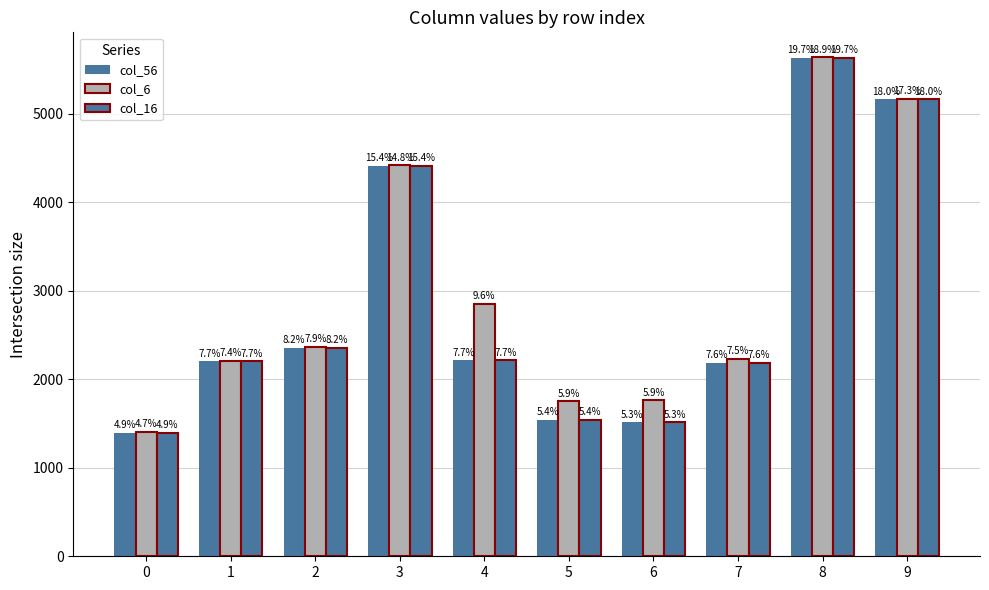

What is the average value of the col_56 series?

2862